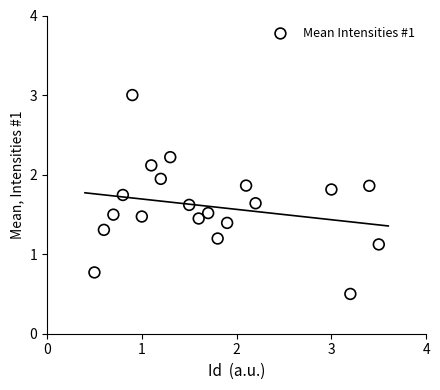

What is the range of Y values (max minus min)?

2.5